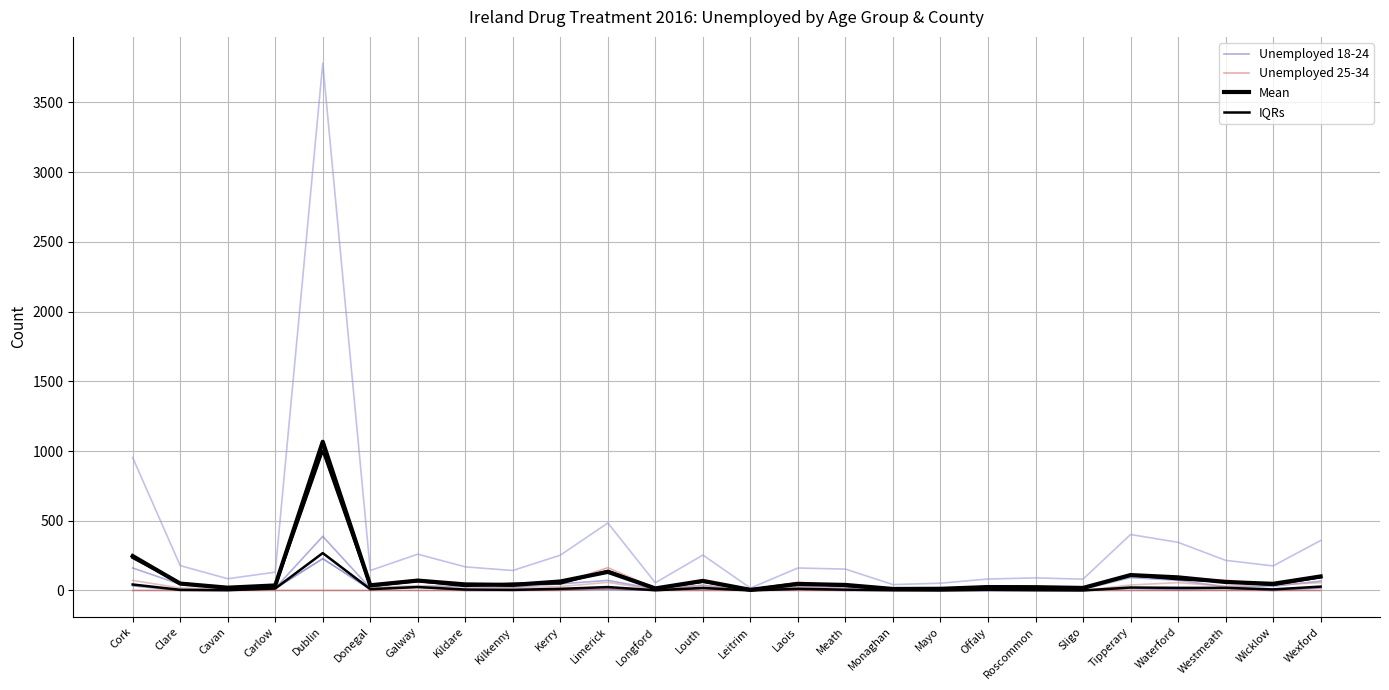

At how many categories does at least one series exceed 2166?

1